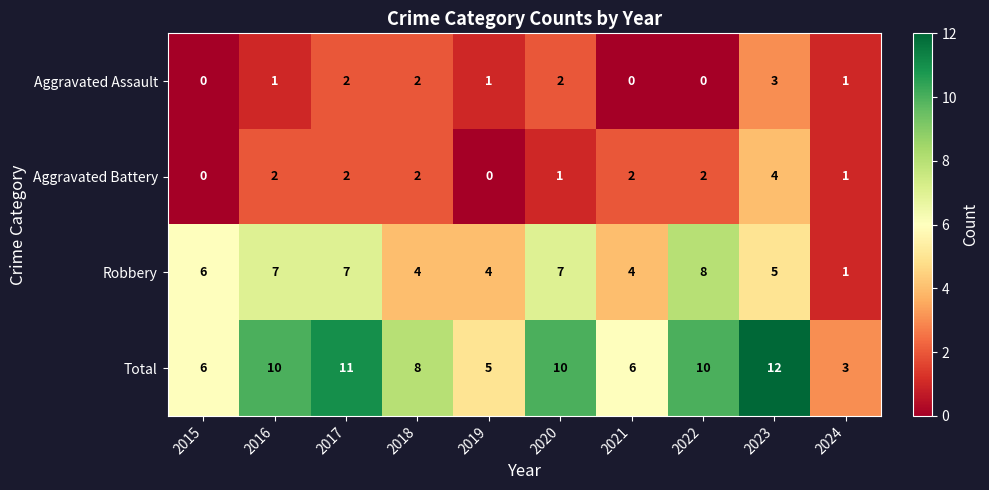

What is the difference between the maximum and minimum values in the Aggravated Battery series?

4